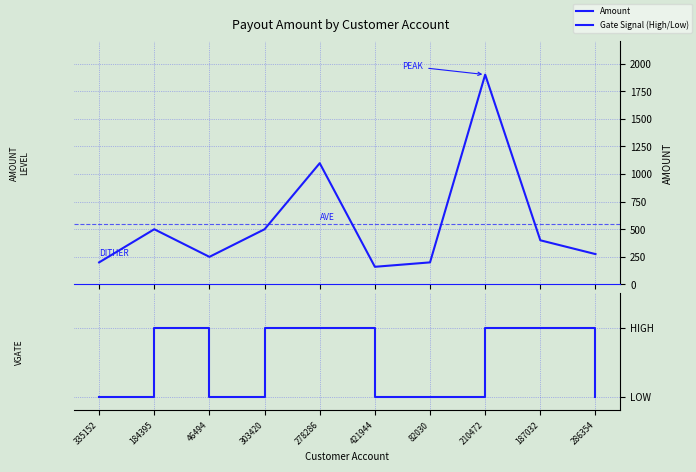

What value does the data have at 82030, to the nearest 100?

200